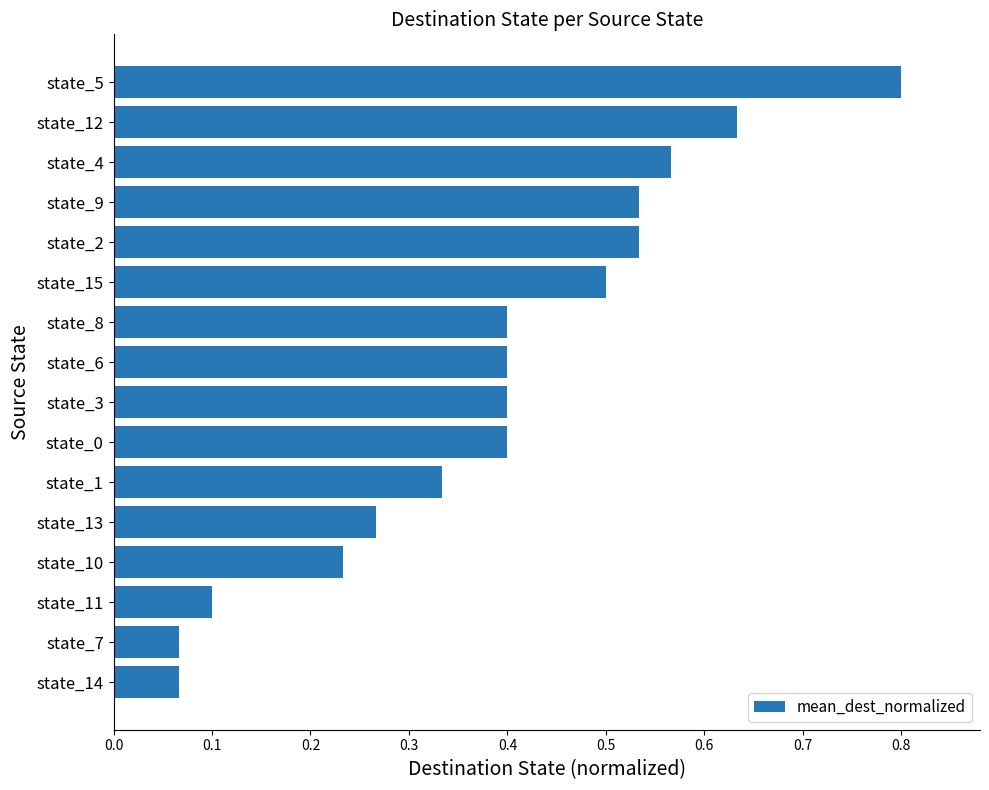

At which category does the chart reach its peak across all series?

state_5